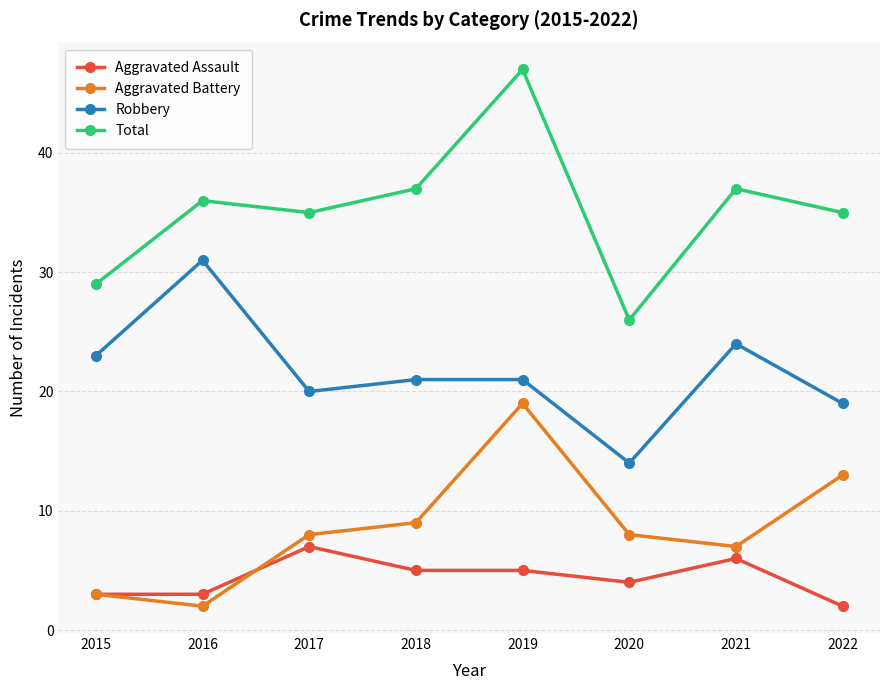

What is the value of the Aggravated Battery point at the 8th from the left?

13